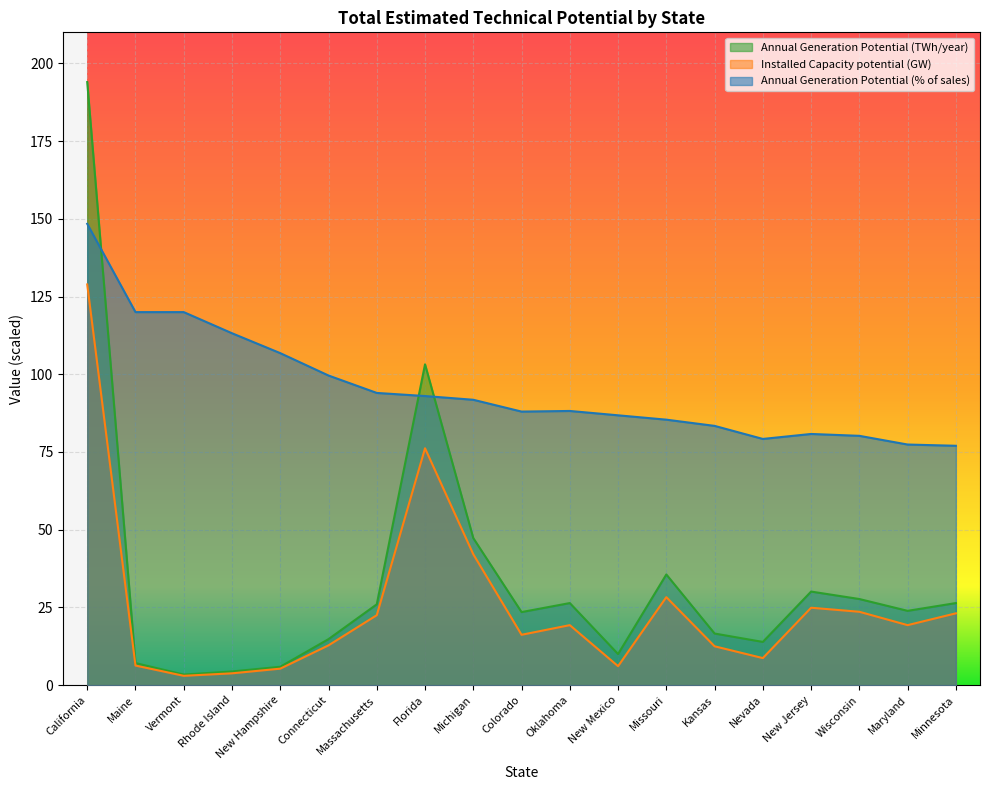

What is the difference between the Installed Capacity potential (GW) values at Vermont and Michigan?

39.1